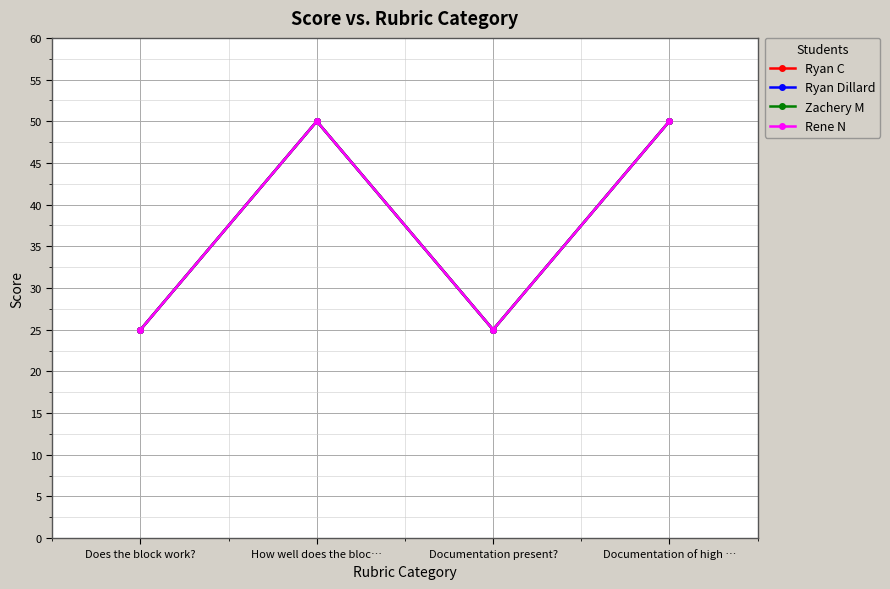

Is the value of Zachery M at Documentation present? greater than the value of Rene N at Does the block work??

No